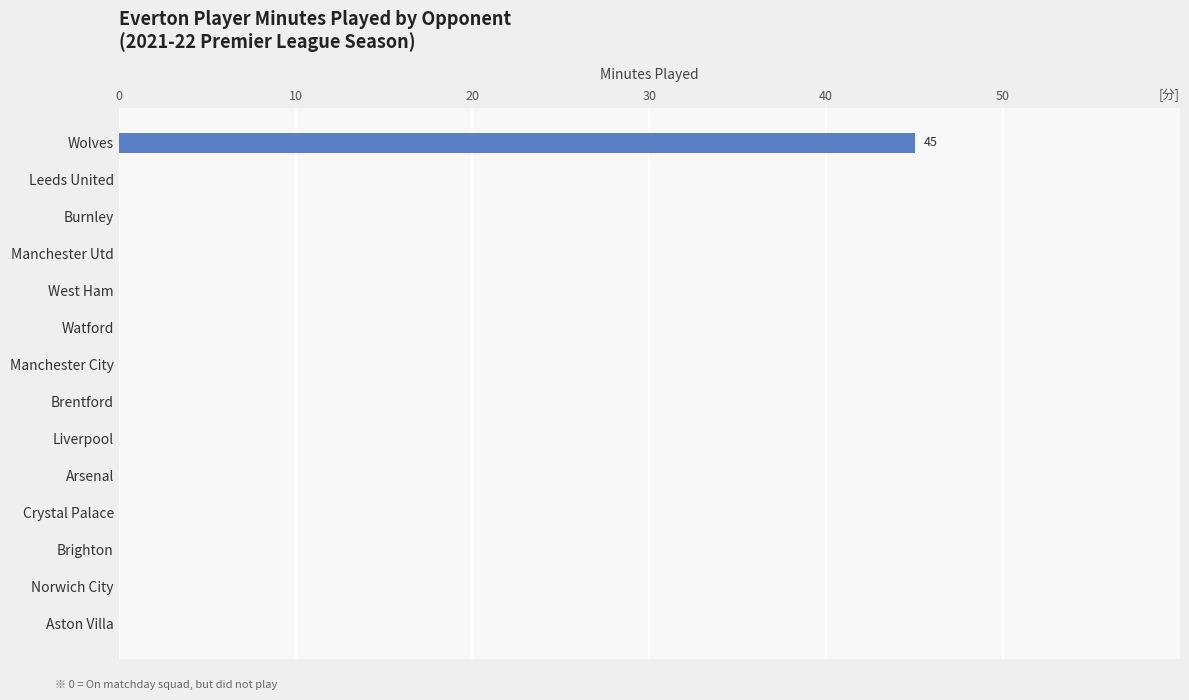

What is the sum of all values?

45